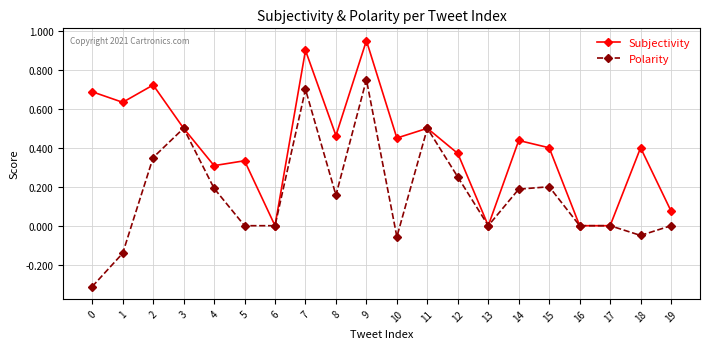

List the series in order of their overall mean, highest first.

Subjectivity, Polarity